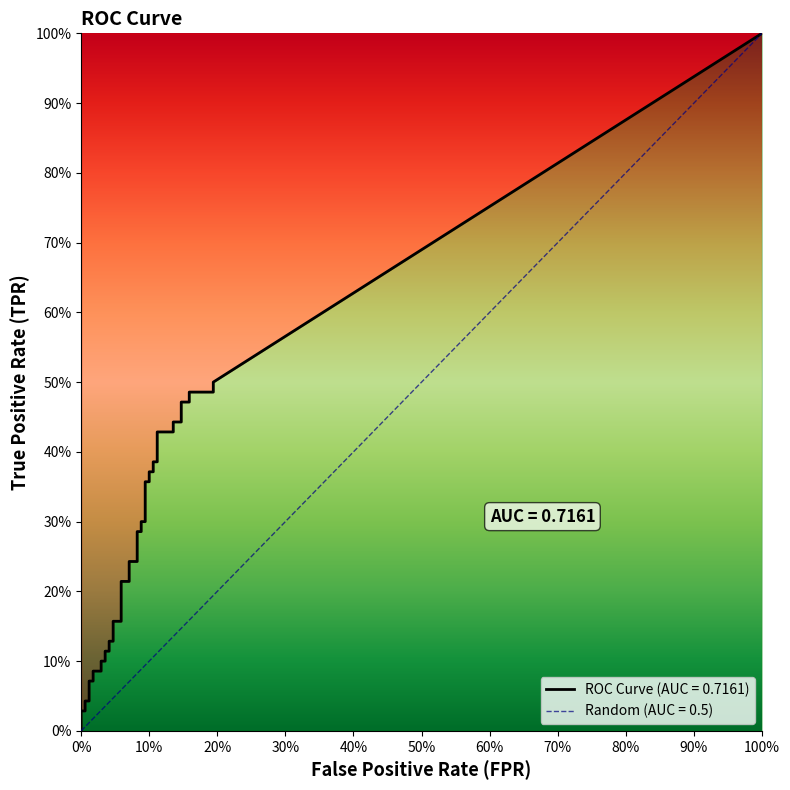

Count the number of categories in the chart.

40